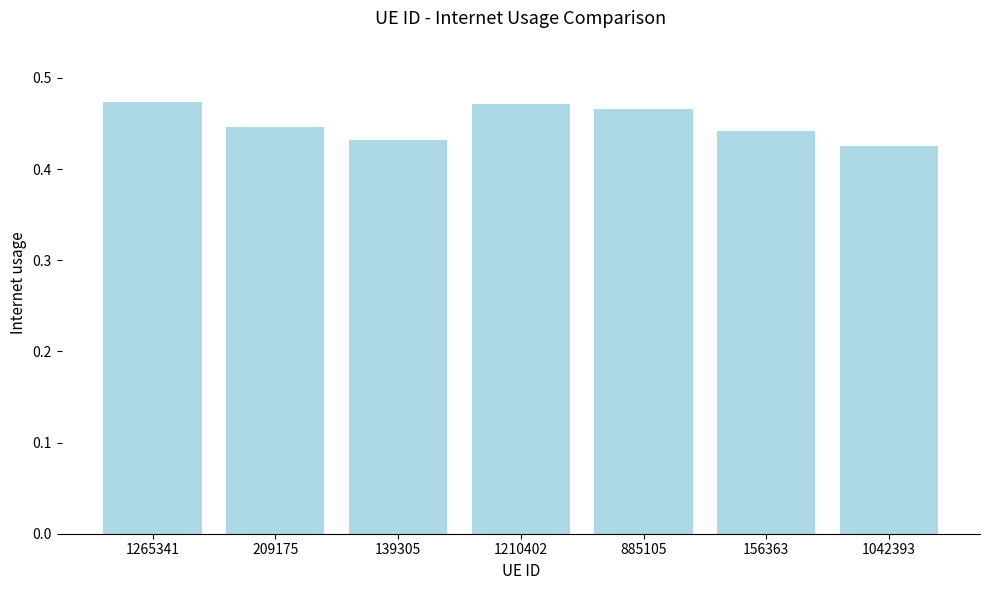

How many series are shown in this chart?

1